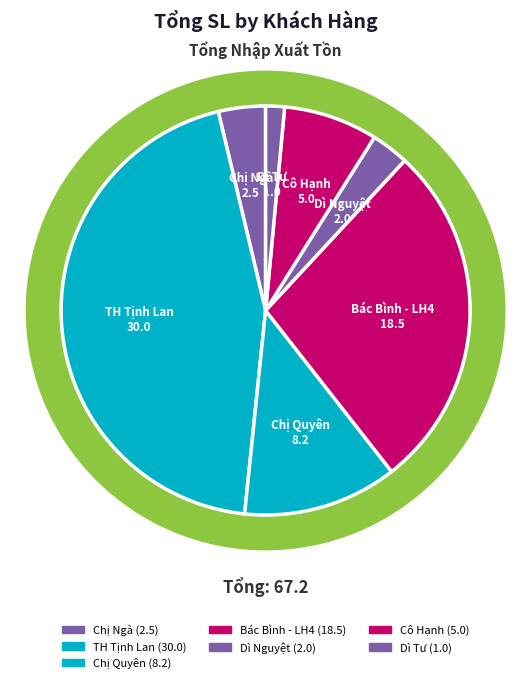

Which slice is the smallest?

Dì Tư